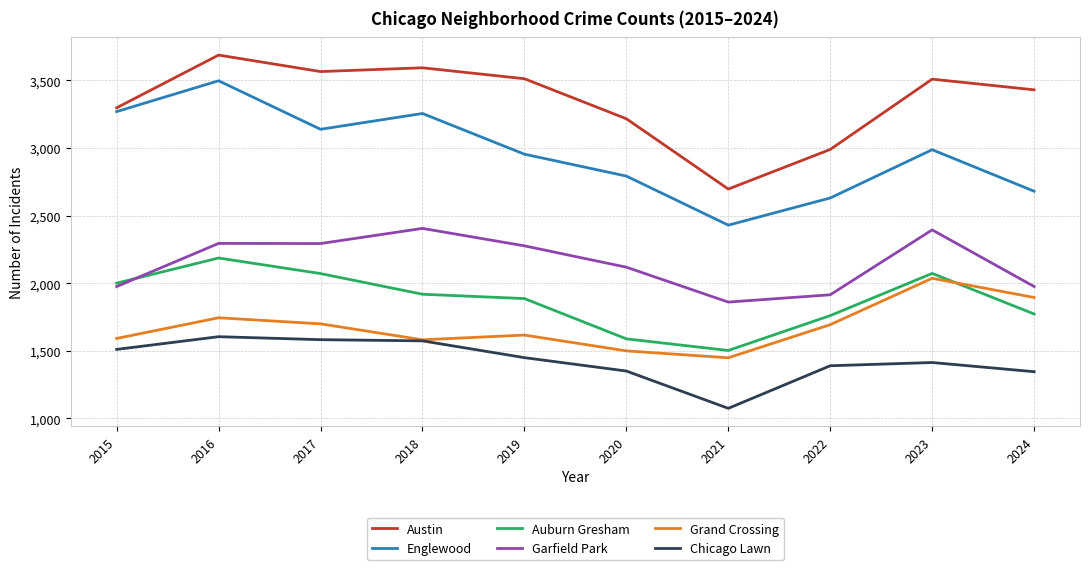

What is the spread (max minus min) of values at 2022?

1600